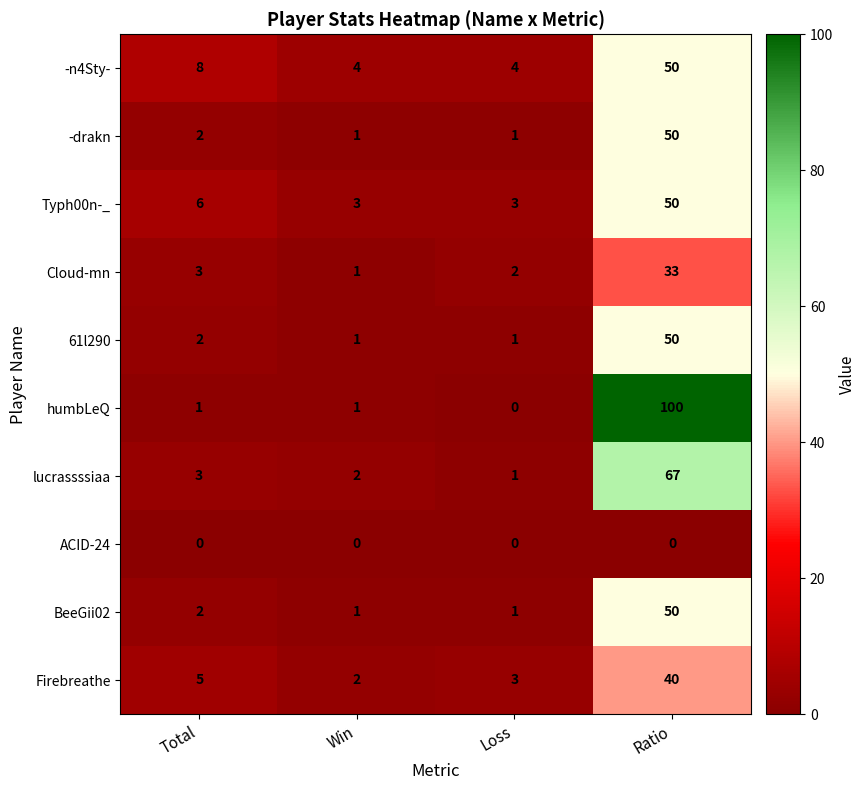

Count the number of data series in this chart.

10